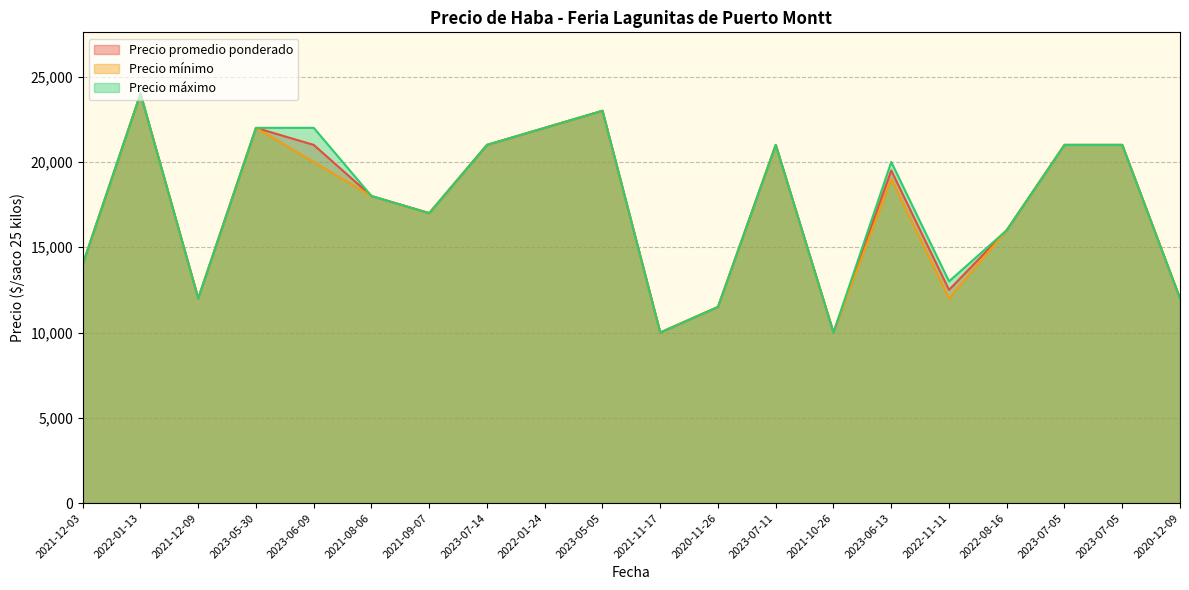

What is the value of the Precio mínimo point at the 14th from the left?

10000